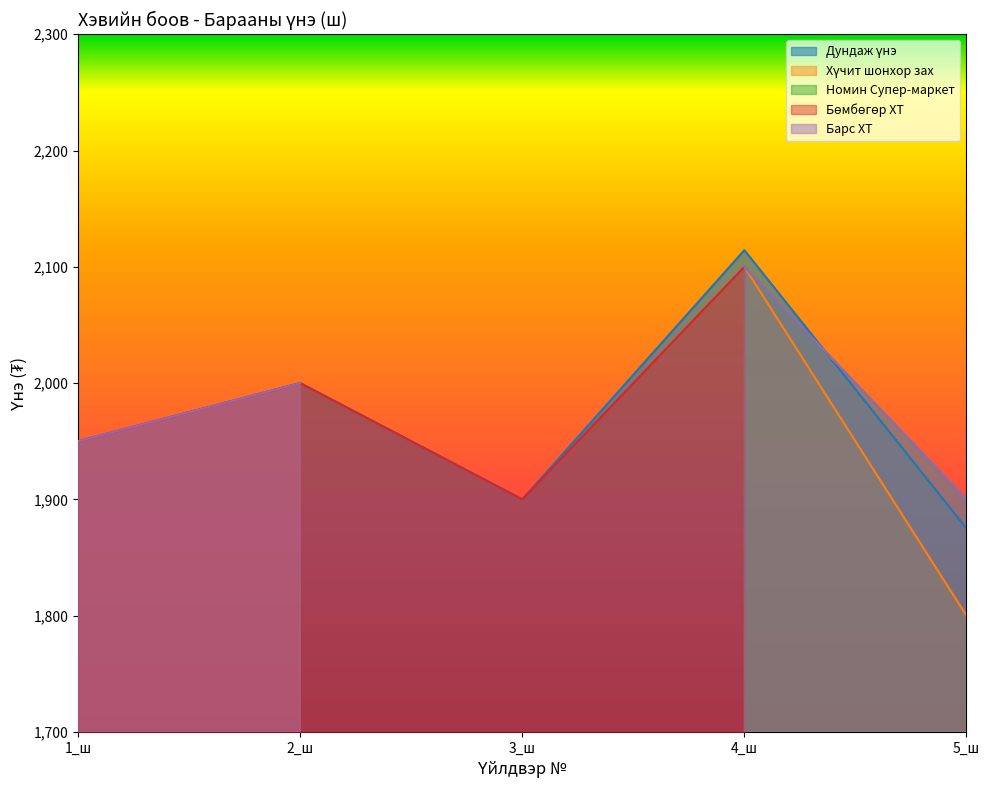

What are all the series names shown in the legend?

Дундаж үнэ, Хүчит шонхор зах, Номин Супер-маркет, Бөмбөгөр ХТ, Барс ХТ